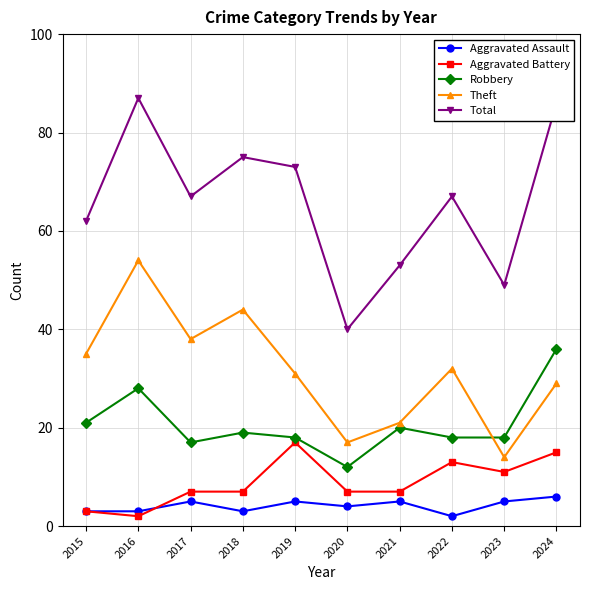

Where is the first local minimum for Theft?

2017